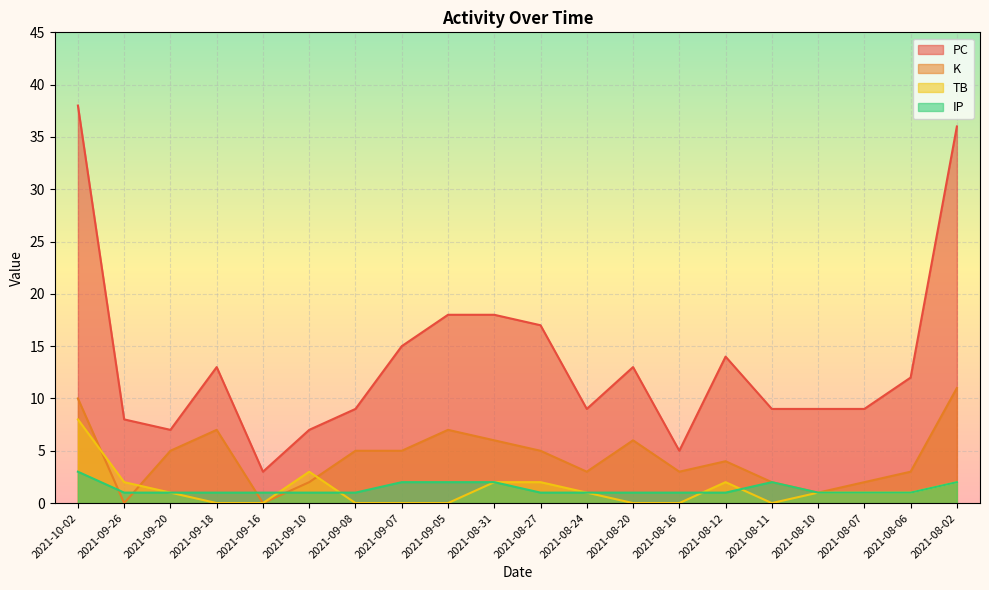

What is the sum of all TB values?

26